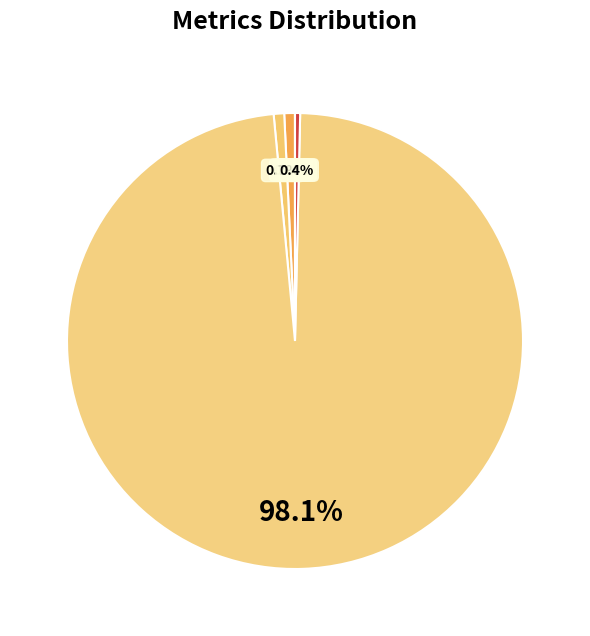

How many segments does this pie chart have?

5